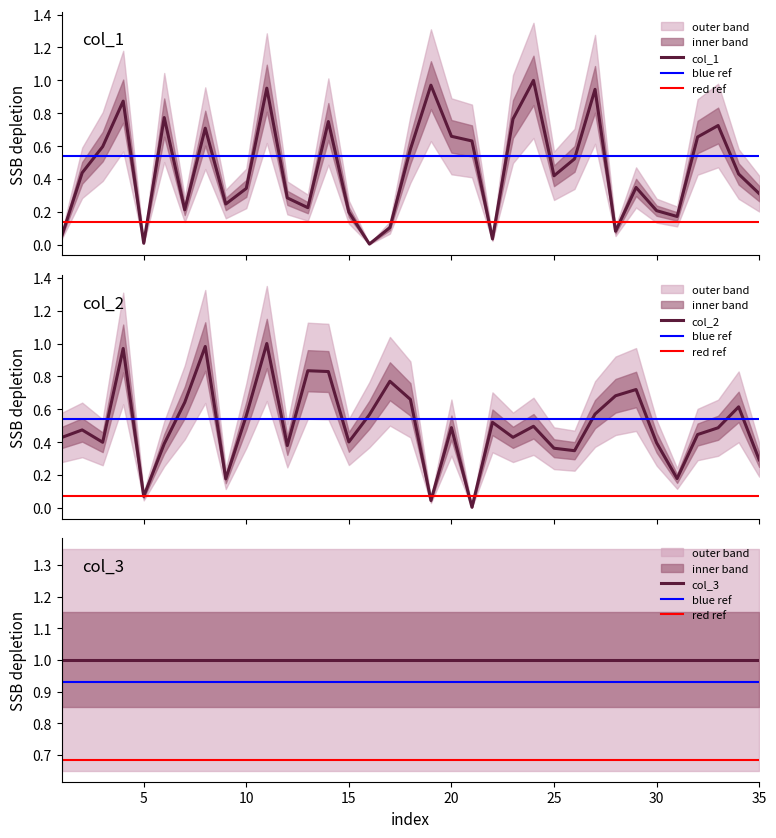

Which category has the lowest value across all series?

21